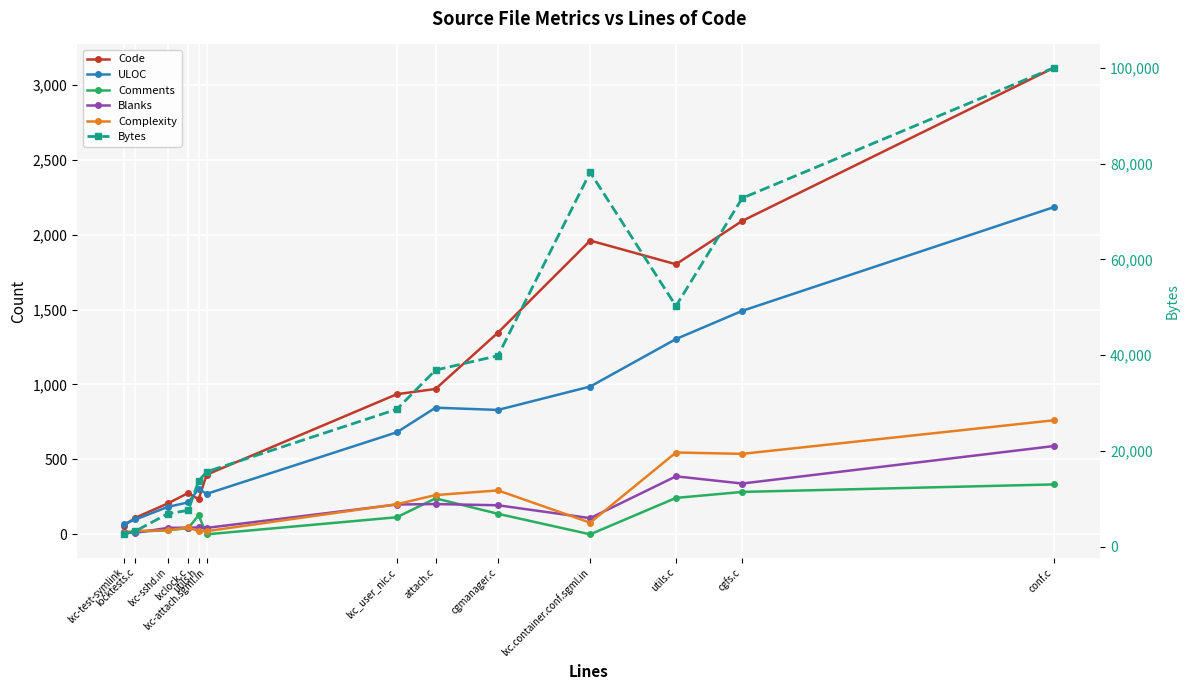

Does the chart display data point markers on the line(s)?

Yes